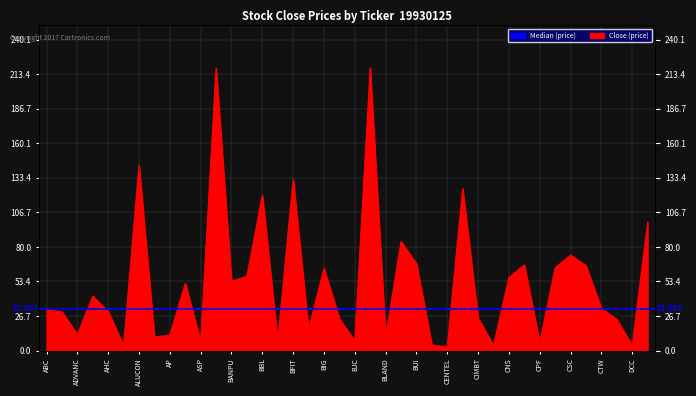

Approximately how many times larger is the value at DTC compared to BKI?

0.5